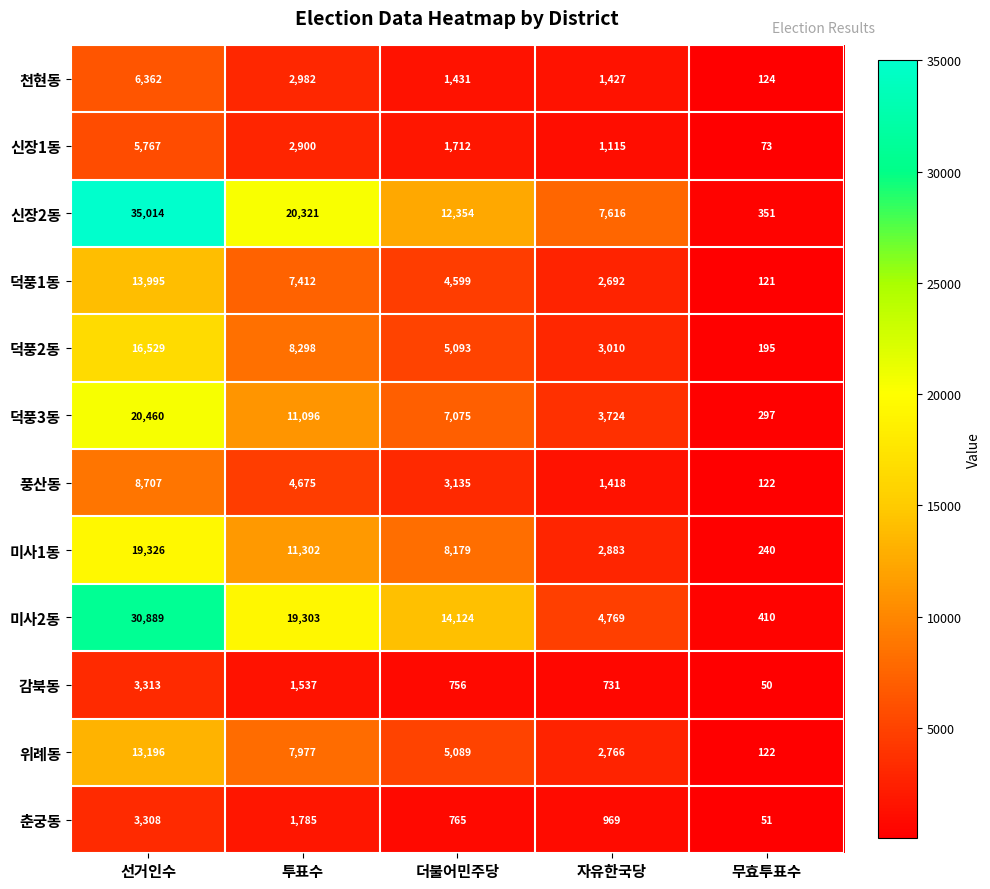

How many series are shown in this chart?

12